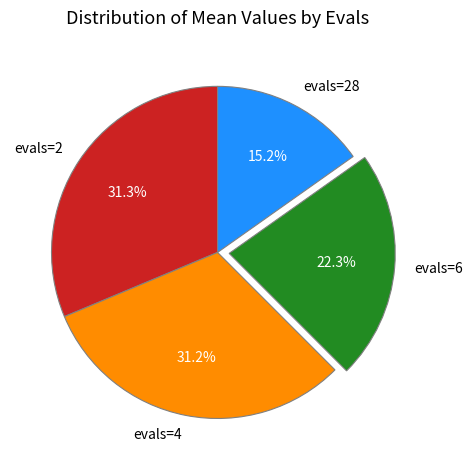

How many segments does this pie chart have?

4